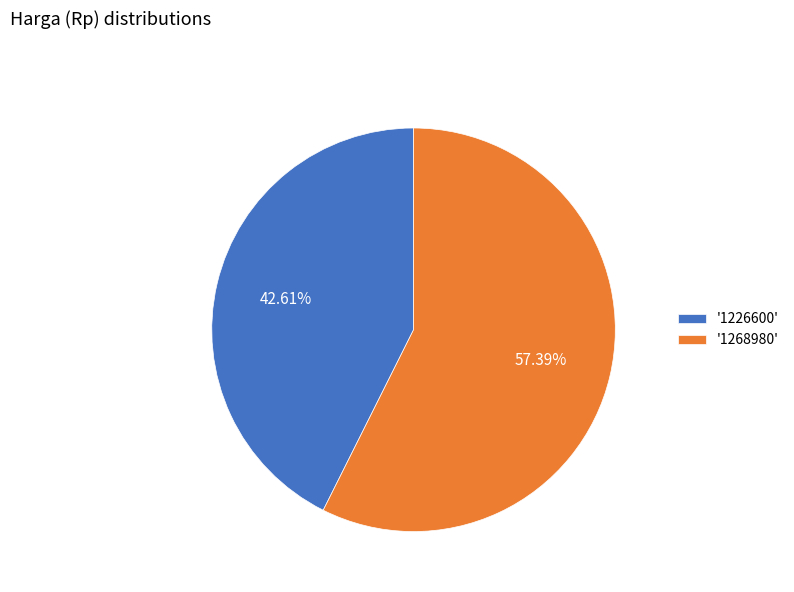

Is there a majority slice in this chart?

Yes